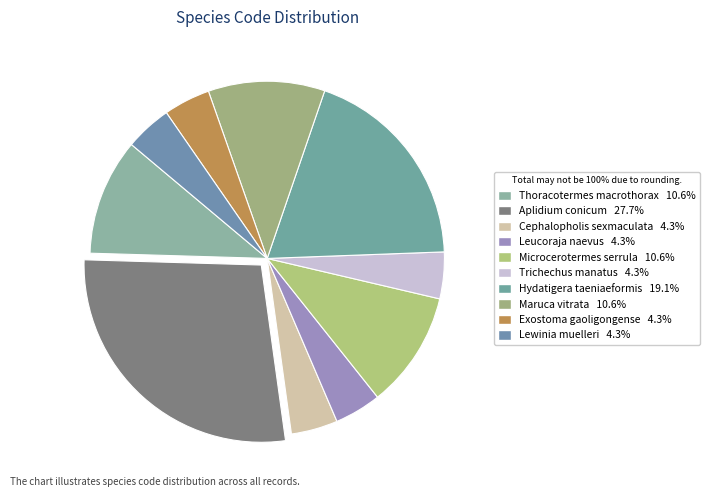

Which category has the smallest portion of the pie?

Cephalopholis sexmaculata